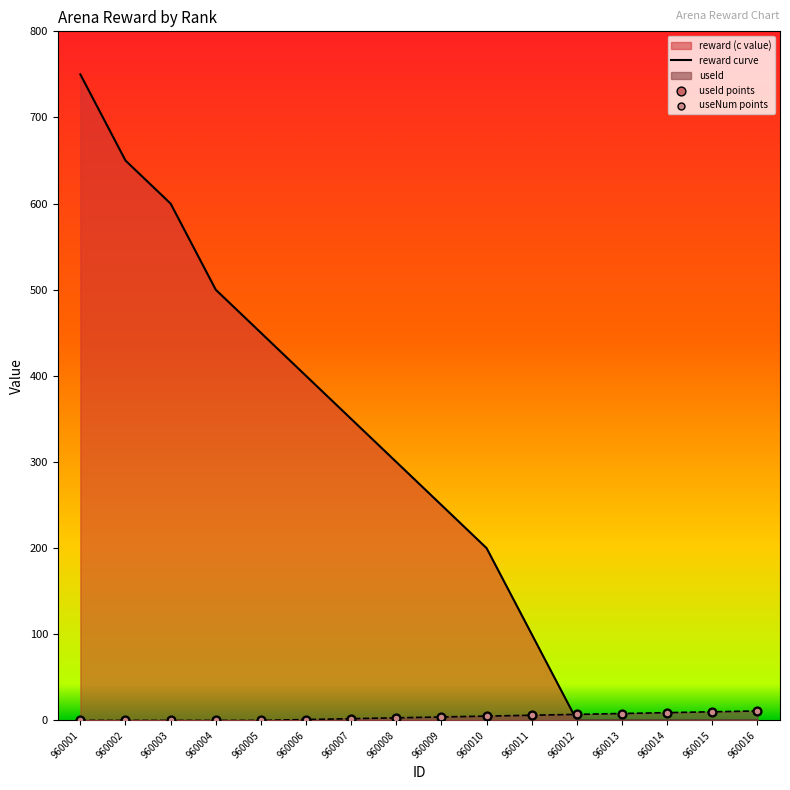

At which category is the sum across all series the highest?

960001